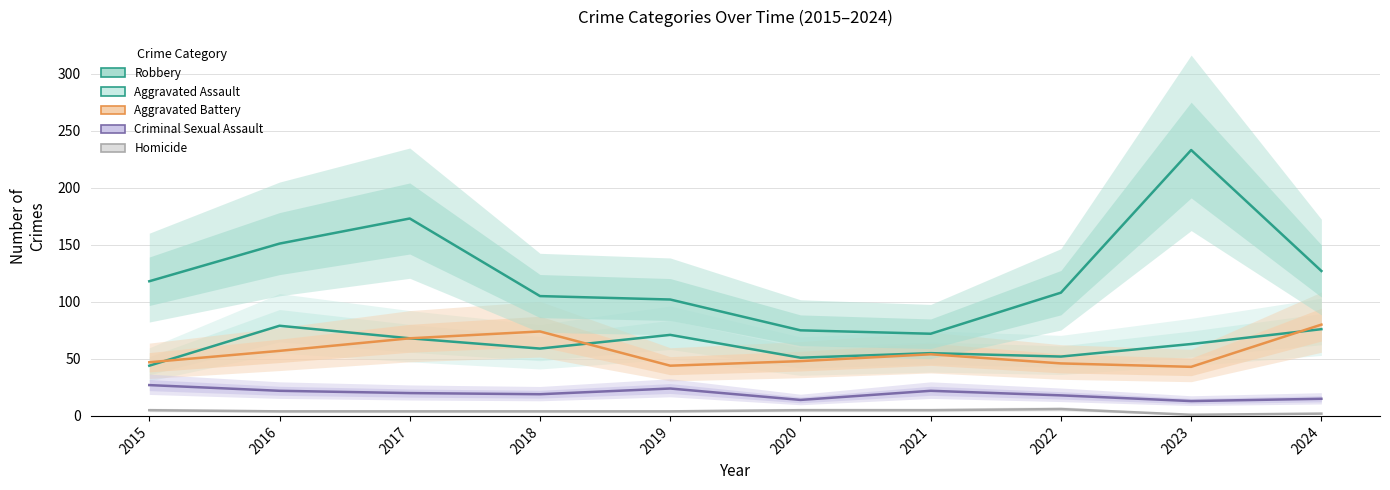

True or false: Criminal Sexual Assault and Homicide intersect in this chart.

False